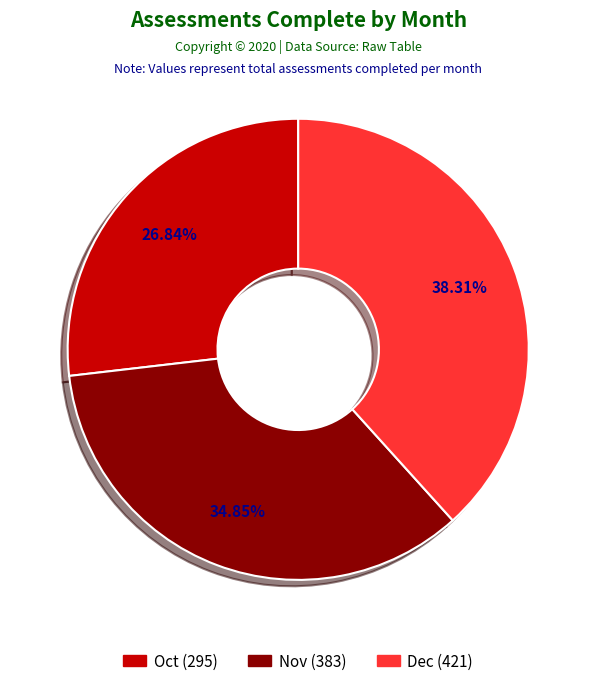

Is the sum of Nov and Dec greater than half?

Yes